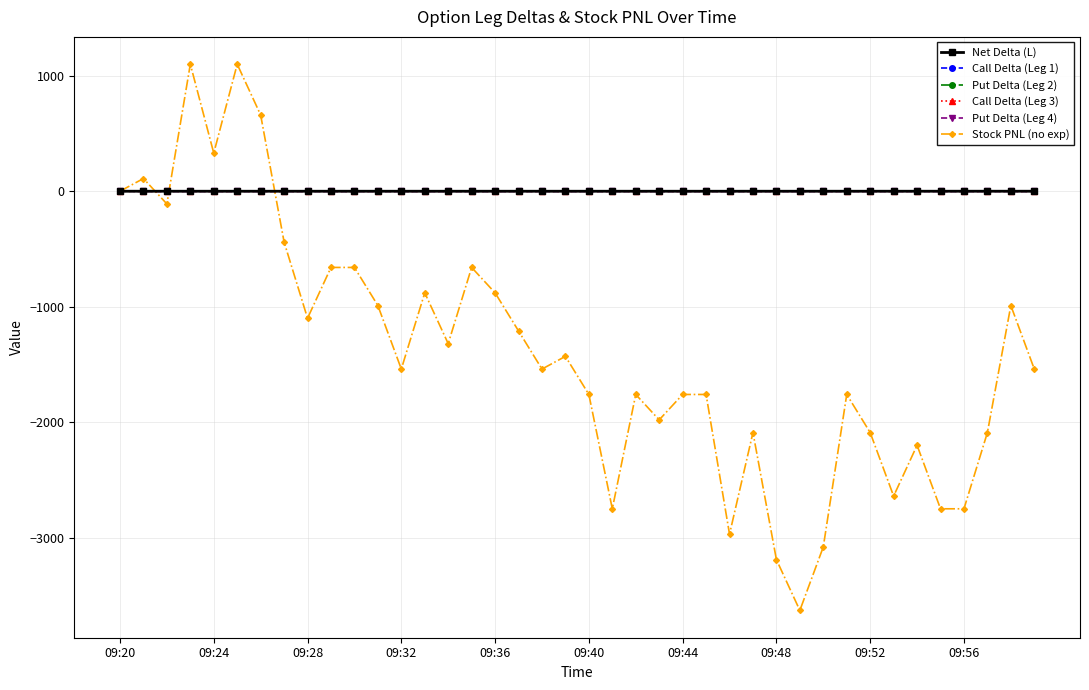

Which series has the widest spread of values?

Stock PNL (no exp)